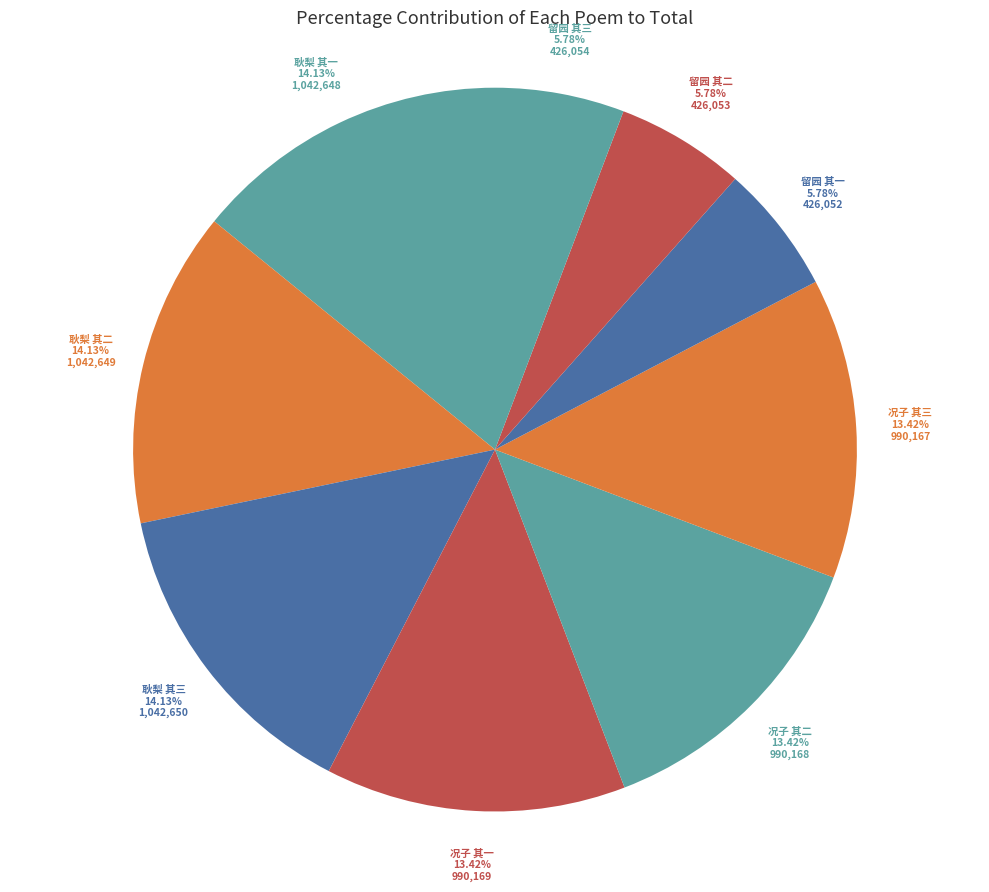

Is there any slice that represents more than half of the pie?

No